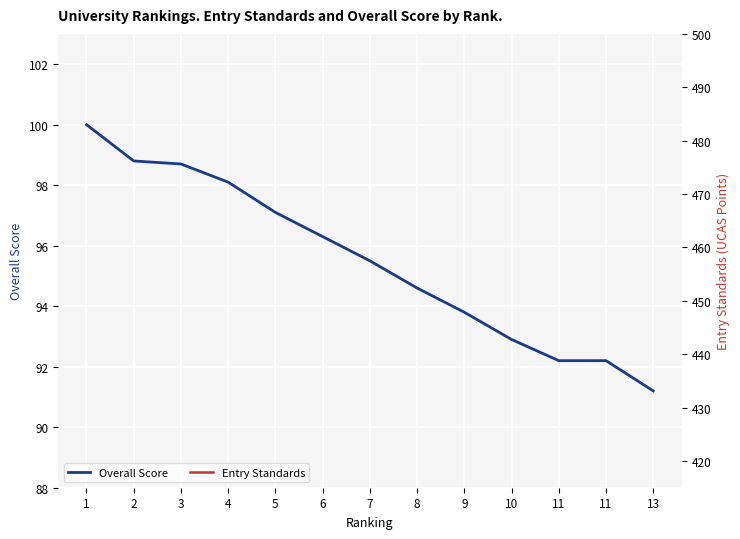

What is the total value across all series at 10?

568.9